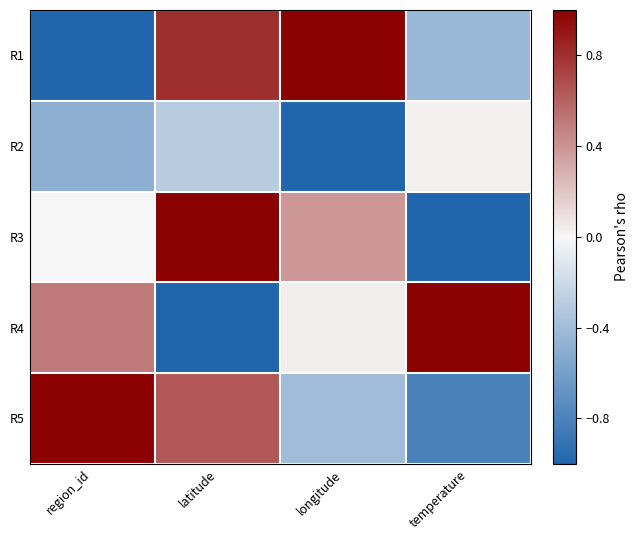

Reading left to right, what are all the values shown in this chart?

R1: region_id=-1.0	latitude=0.8	longitude=1.0	temperature=-0.4
R2: region_id=-0.5	latitude=-0.3	longitude=-1.0	temperature=0.0
R3: region_id=0.0	latitude=1.0	longitude=0.4	temperature=-1.0
R4: region_id=0.5	latitude=-1.0	longitude=0.0	temperature=1.0
R5: region_id=1.0	latitude=0.6	longitude=-0.4	temperature=-0.8